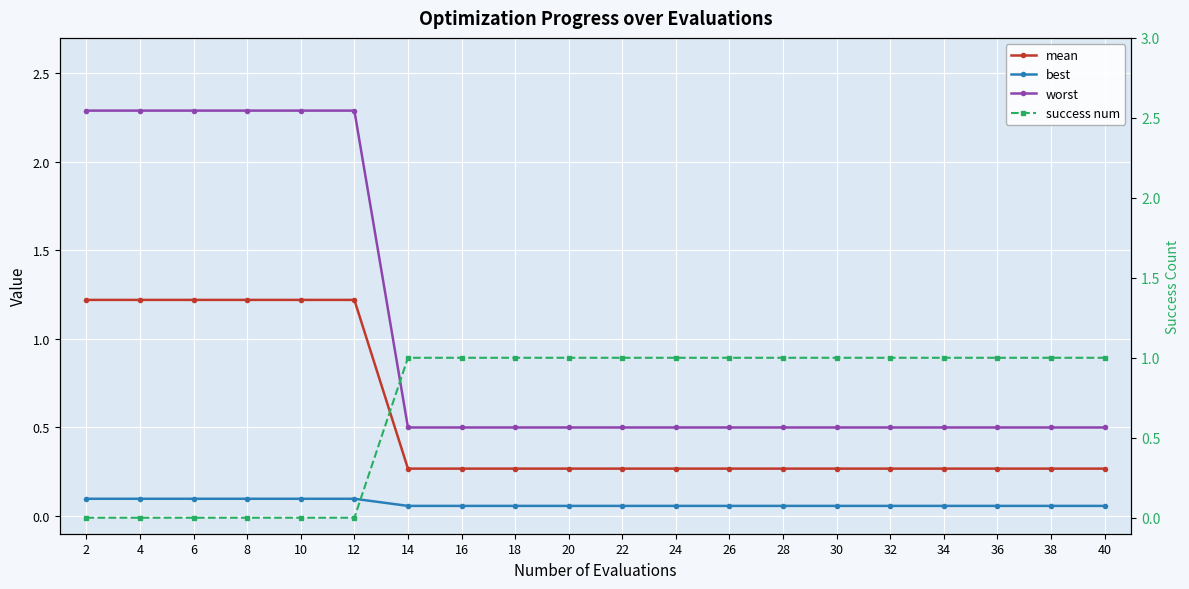

Reading right to left, extract all data points from this chart.

mean: 40=0.3	38=0.3	36=0.3	34=0.3	32=0.3	30=0.3	28=0.3	26=0.3	24=0.3	22=0.3	20=0.3	18=0.3	16=0.3	14=0.3	12=1.2	10=1.2	8=1.2	6=1.2	4=1.2	2=1.2
best: 40=0.1	38=0.1	36=0.1	34=0.1	32=0.1	30=0.1	28=0.1	26=0.1	24=0.1	22=0.1	20=0.1	18=0.1	16=0.1	14=0.1	12=0.1	10=0.1	8=0.1	6=0.1	4=0.1	2=0.1
worst: 40=0.5	38=0.5	36=0.5	34=0.5	32=0.5	30=0.5	28=0.5	26=0.5	24=0.5	22=0.5	20=0.5	18=0.5	16=0.5	14=0.5	12=2.3	10=2.3	8=2.3	6=2.3	4=2.3	2=2.3
success num: 40=1.0	38=1.0	36=1.0	34=1.0	32=1.0	30=1.0	28=1.0	26=1.0	24=1.0	22=1.0	20=1.0	18=1.0	16=1.0	14=1.0	12=0.0	10=0.0	8=0.0	6=0.0	4=0.0	2=0.0